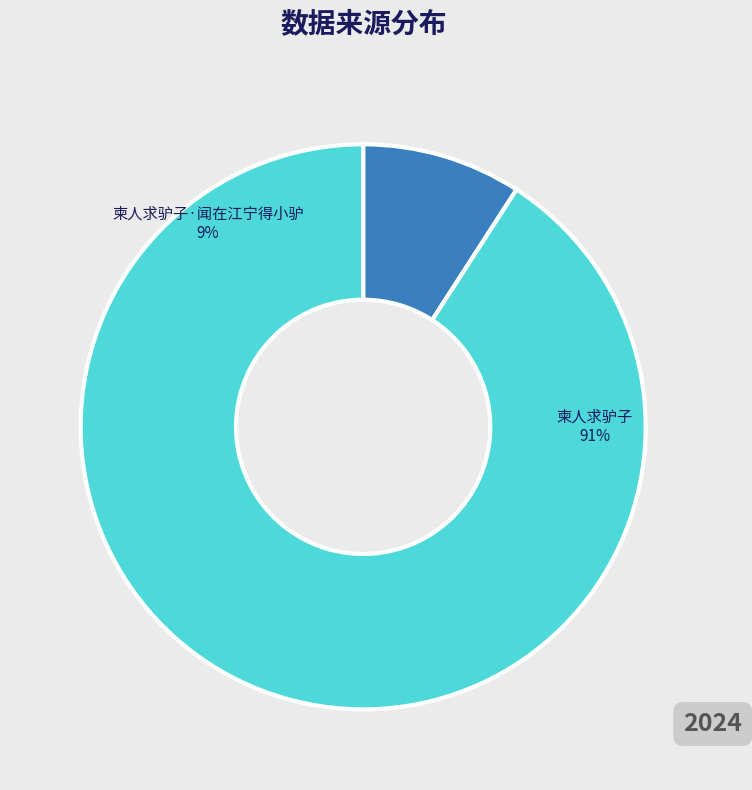

To the nearest percent, what portion does 柬人求驴子 represent?

91%